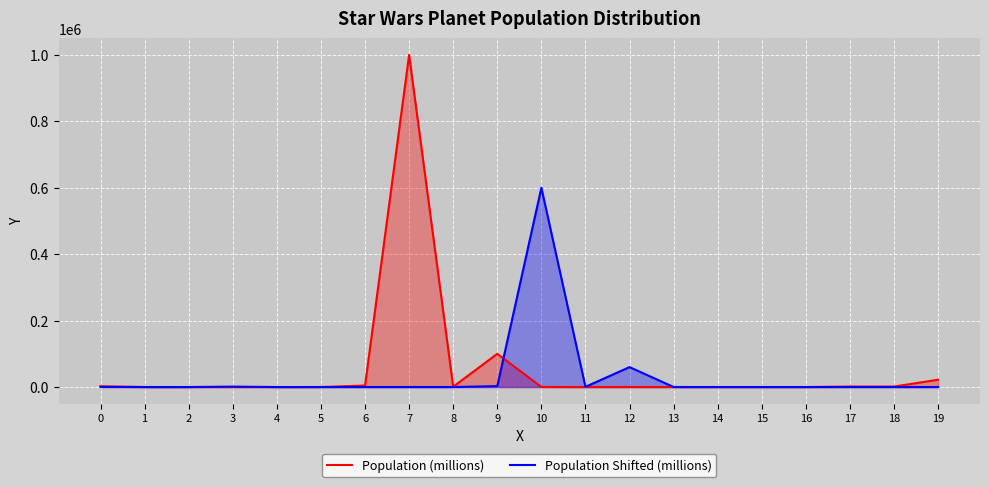

Reading left to right, extract all data points from this chart.

Population (millions): 0=2000.0	1=0.0	2=0.0	3=0.0	4=6.0	5=30.0	6=4500.0	7=1000000.0	8=1000.0	9=100000.0	10=95.0	11=0.0	12=45.0	13=1.0	14=19.0	15=8.5	16=10.0	17=1400.0	18=1400.0	19=22000.0
Population Shifted (millions): 0=600.0	1=0.0	2=0.0	3=1200.0	4=0.0	5=0.0	6=0.0	7=3.6	8=18.0	9=2700.0	10=600000.0	11=600.0	12=60000.0	13=57.0	14=0.0	15=27.0	16=0.6	17=11.4	18=5.1	19=6.0